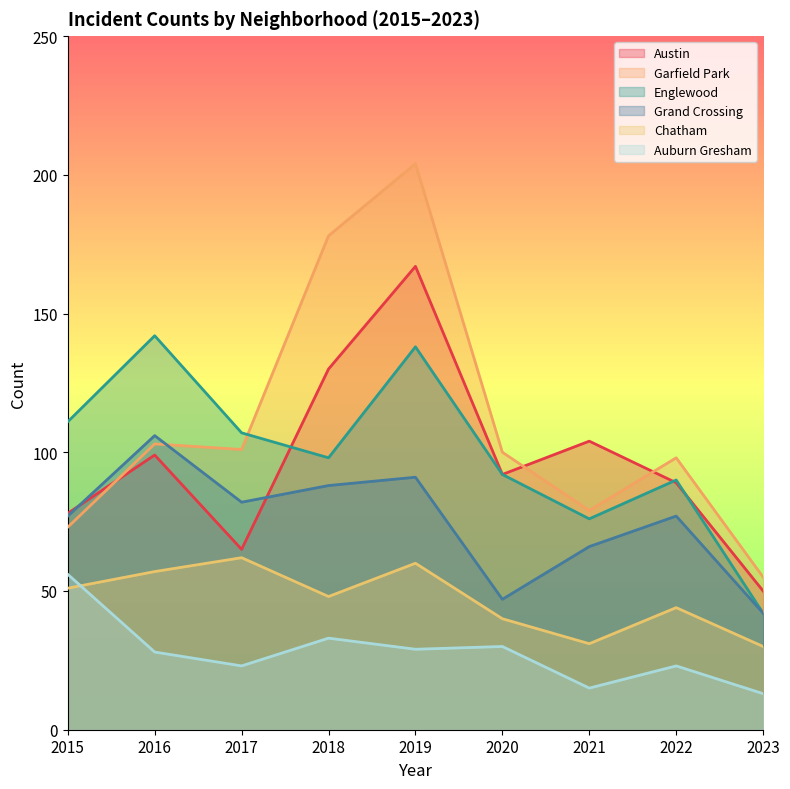

What is the approximate value of Englewood at 2017, to the nearest 5?

105